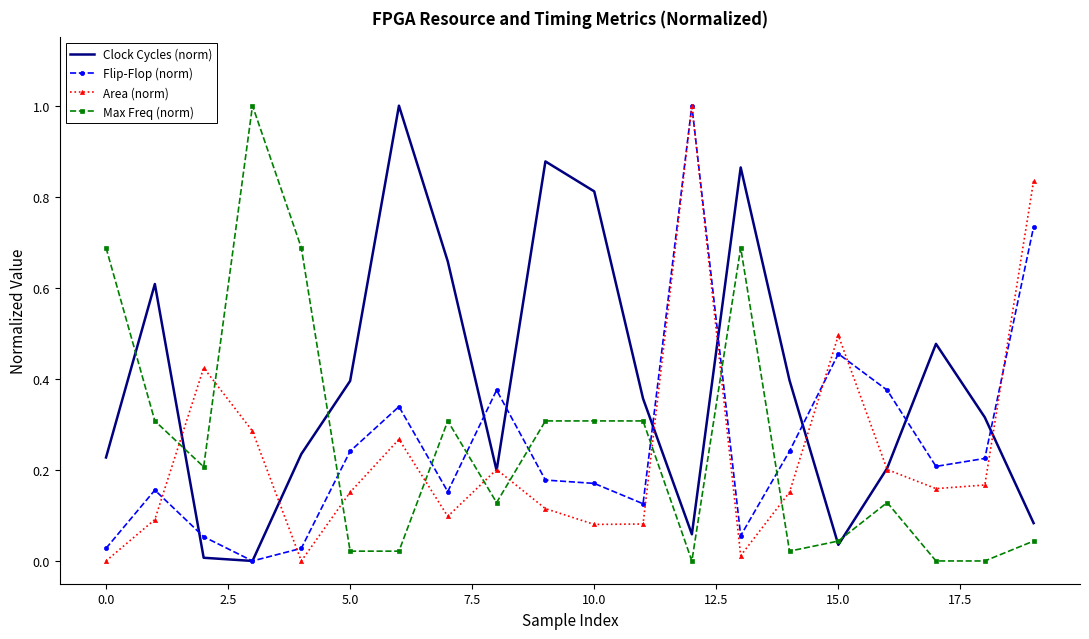

What are all the series names shown in the legend?

Clock Cycles (norm), Flip-Flop (norm), Area (norm), Max Freq (norm)